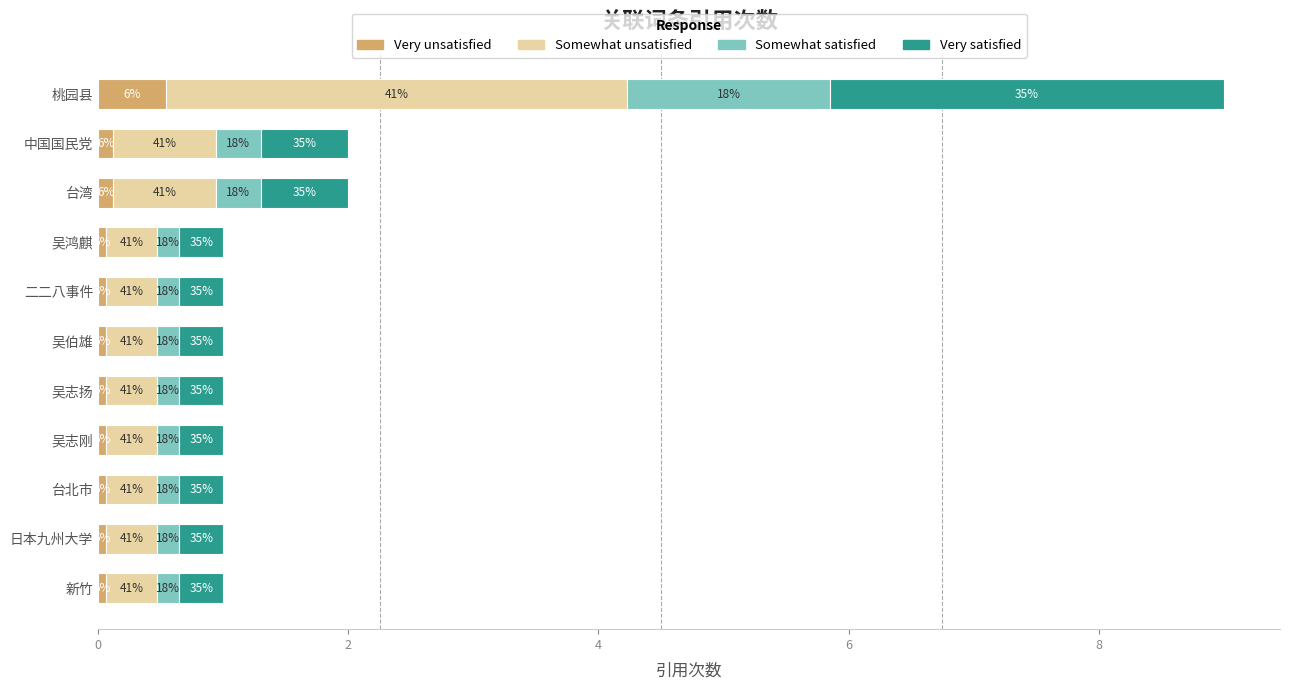

What is the difference between the second highest and second lowest values in the Somewhat unsatisfied series?

0.4